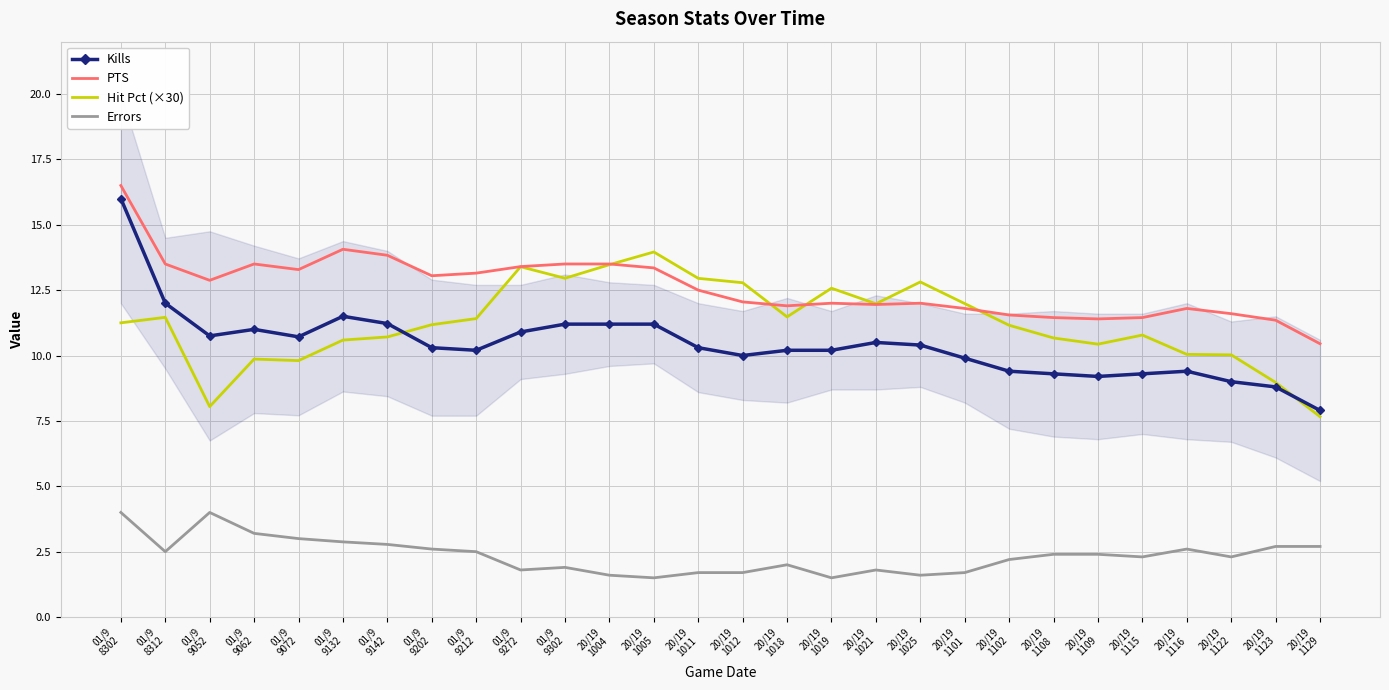

The value of Errors at 20/19
1021 is 2.5. True or false?

False